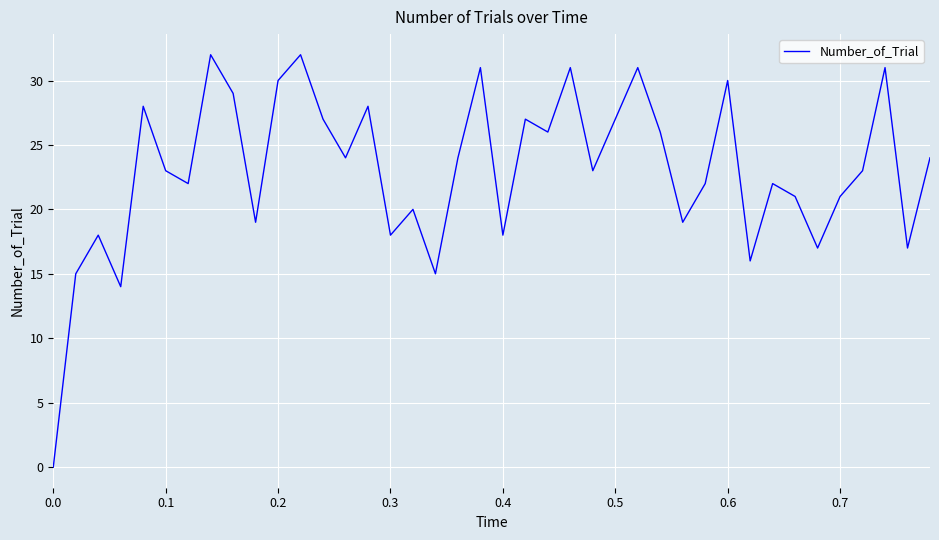

What is the difference between the maximum and minimum values?

32